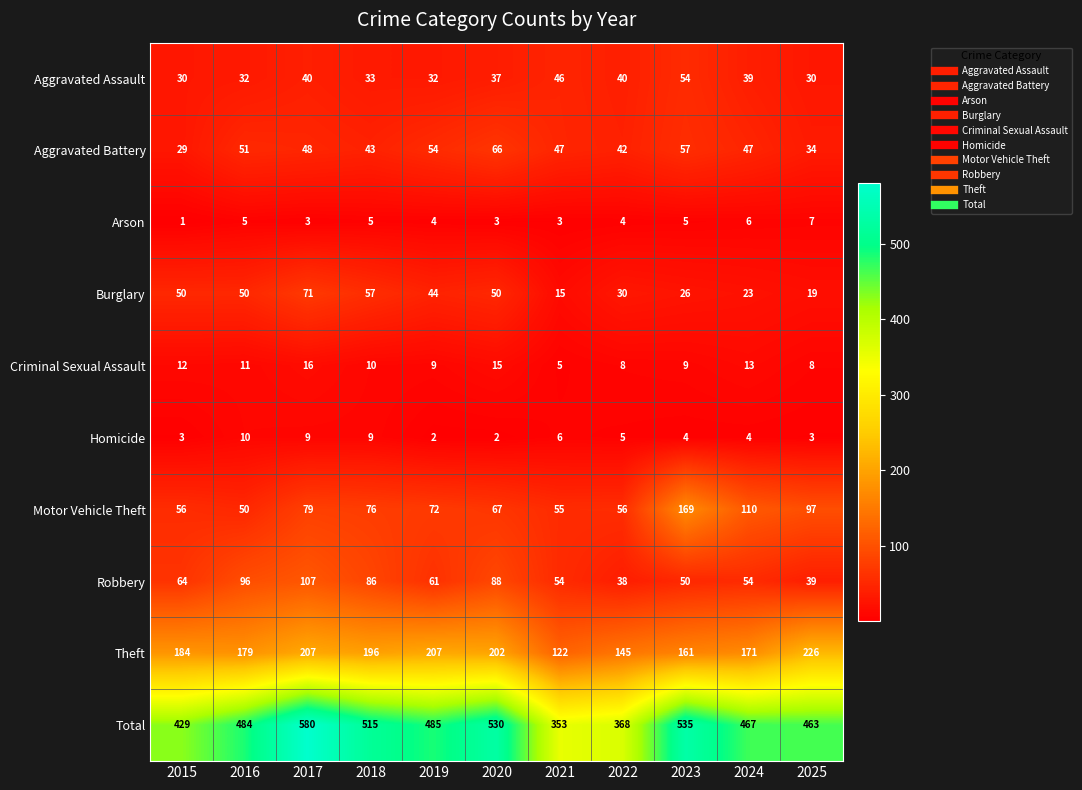

The value of Theft at 2022 is 145. True or false?

True